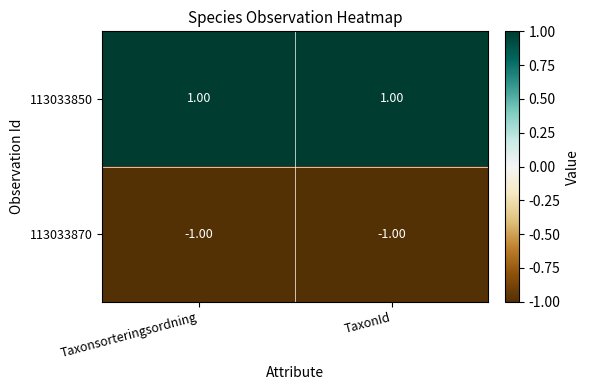

Which series has the largest total across all categories?

113033850